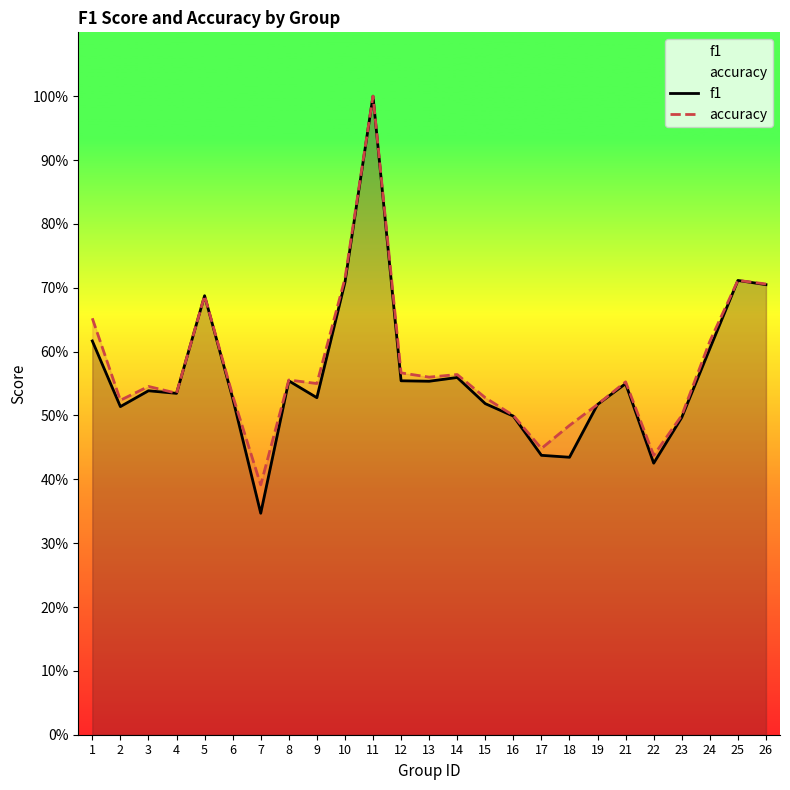

True or false: f1 and accuracy cross at least once.

False